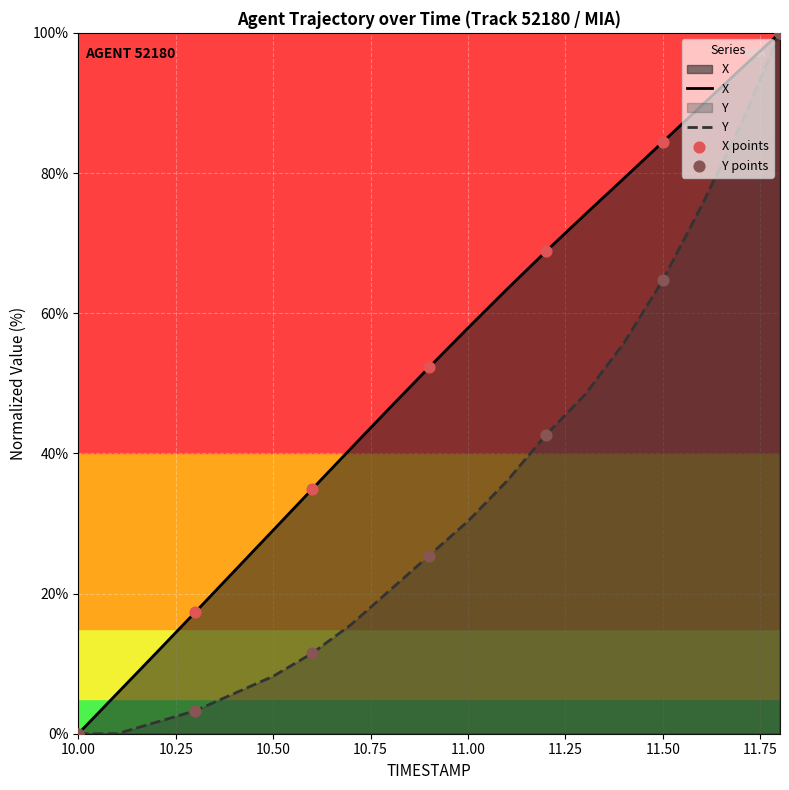

Which series has the largest total across all categories?

X